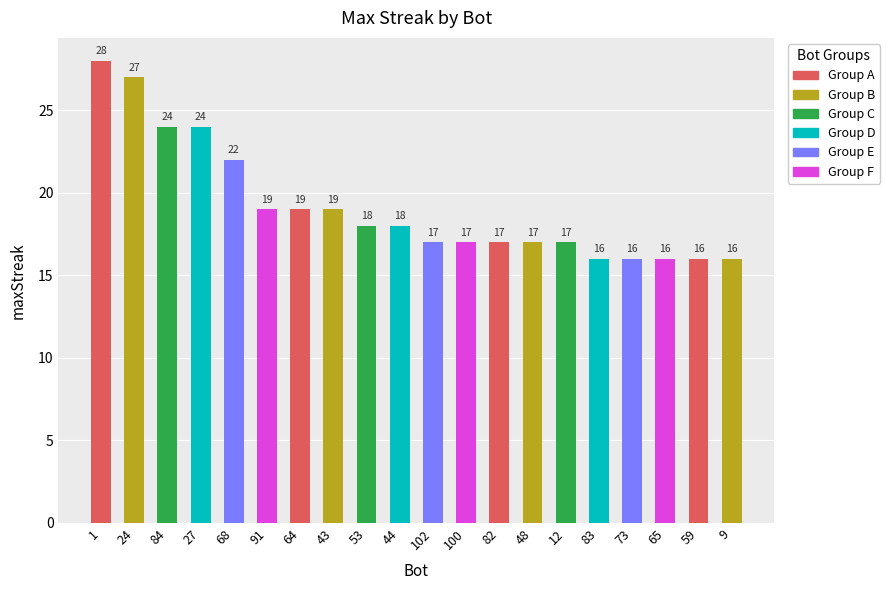

What position from the left is 44?

10